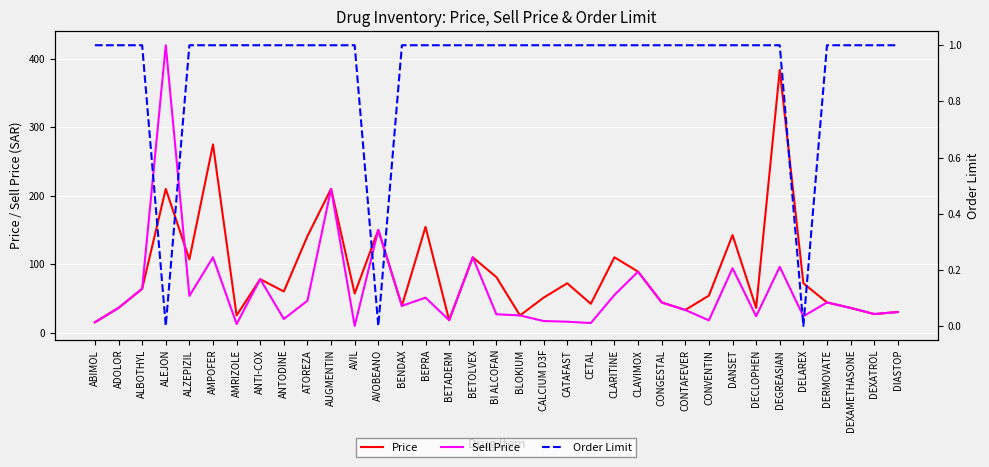

List the series in order of their overall mean, highest first.

Price, Sell Price, Order Limit